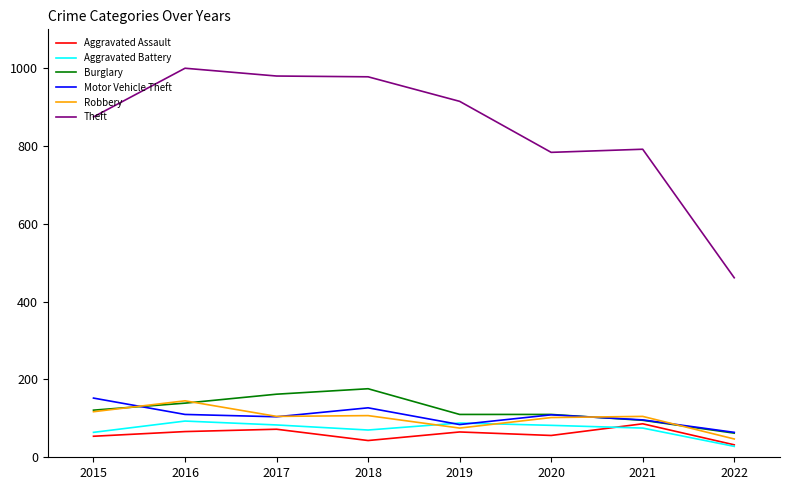

What is the total value across all series at 2016?

1552